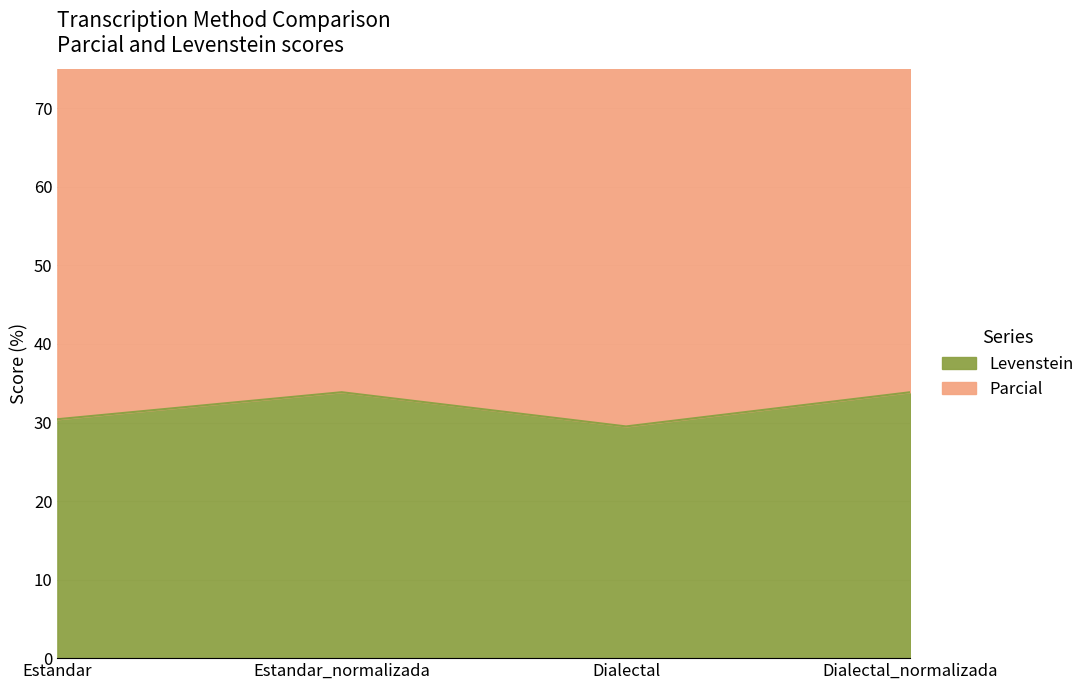

What is the difference between the Levenstein values at Estandar and Dialectal?

0.9